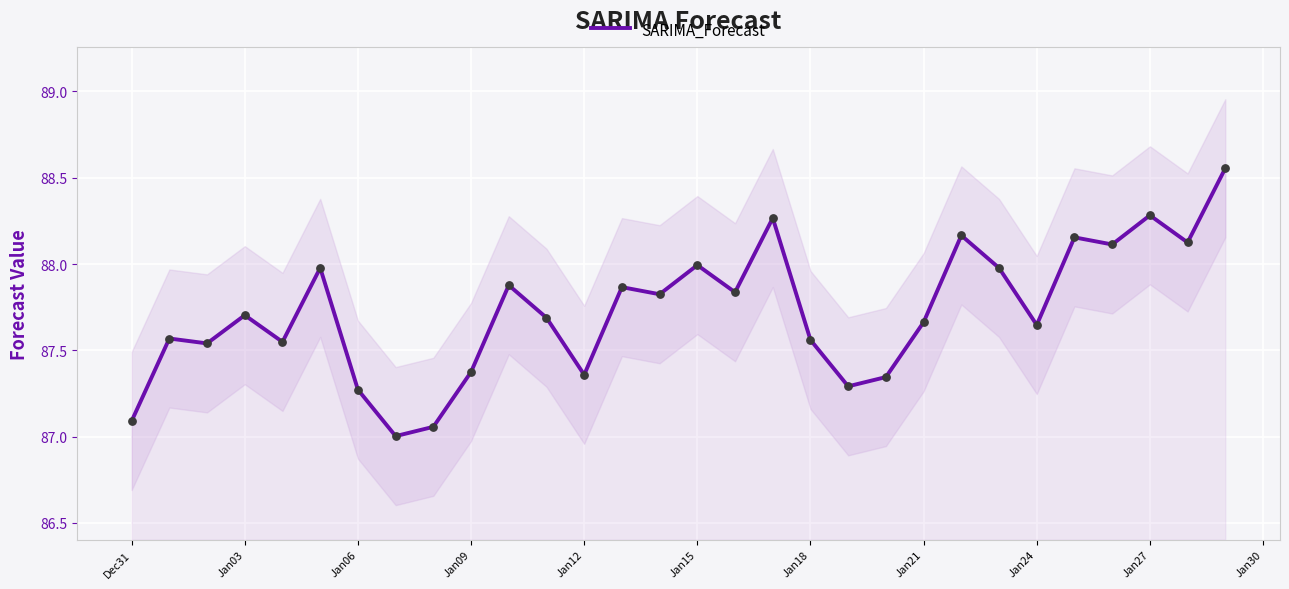

The value of SARIMA_Forecast at Jan06 is 153.6. True or false?

False